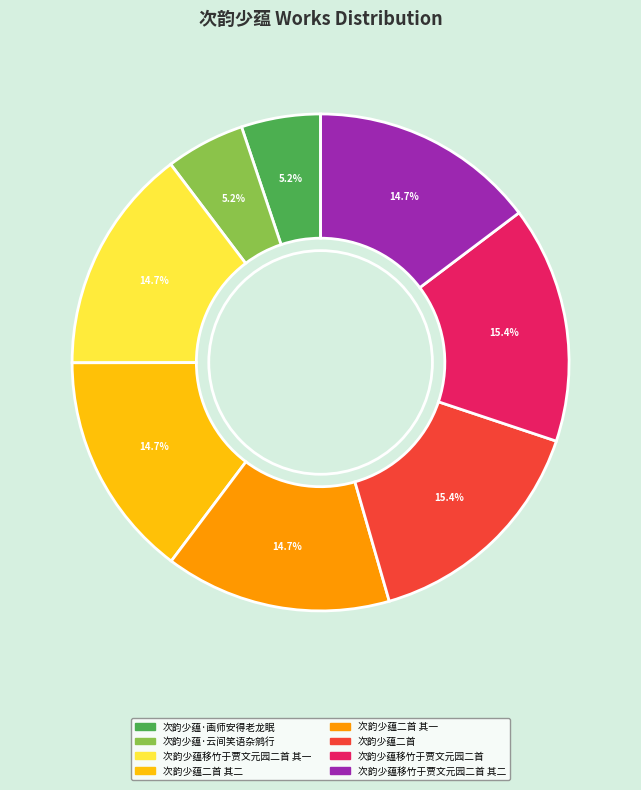

What is the total percentage of 次韵少蕴·画师安得老龙眠 and 次韵少蕴二首?

20.6%